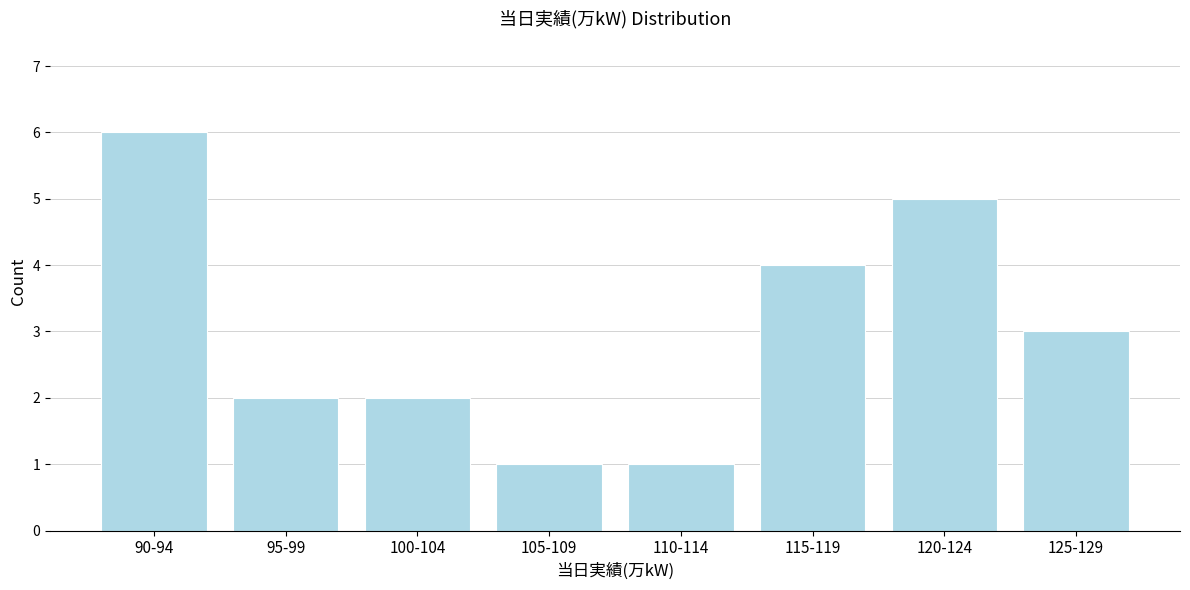

Reading left to right, extract all data points from this chart.

90-94=6	95-99=2	100-104=2	105-109=1	110-114=1	115-119=4	120-124=5	125-129=3